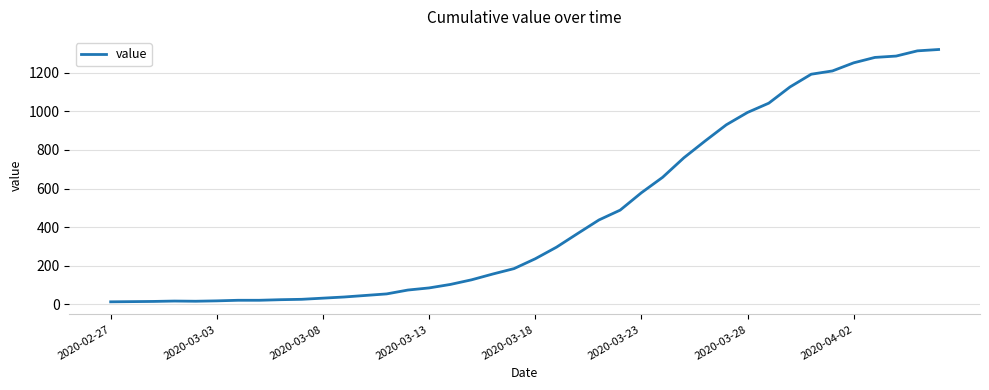

What is the difference between the maximum and minimum values?

1307